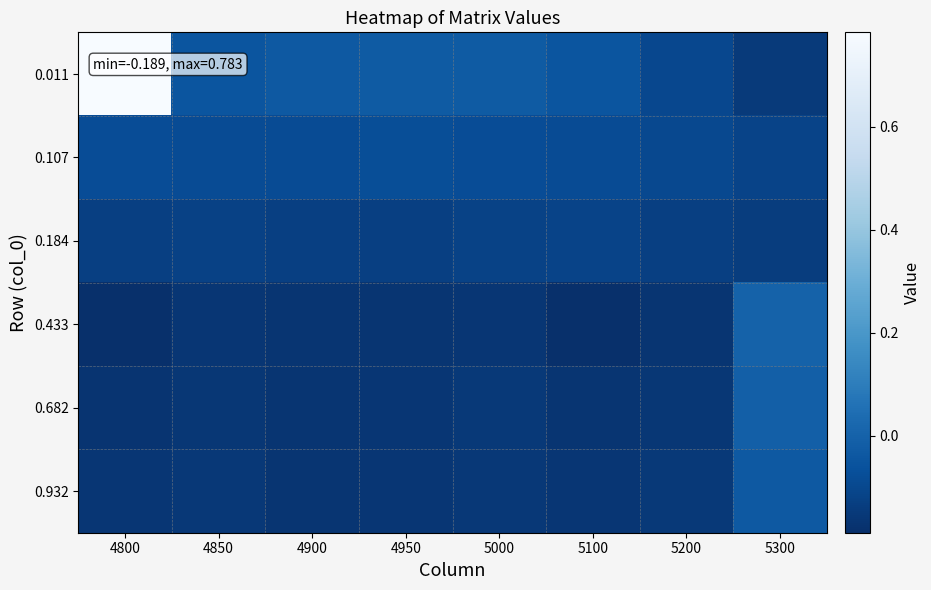

What is the difference between the highest and lowest values at 5300?

0.1